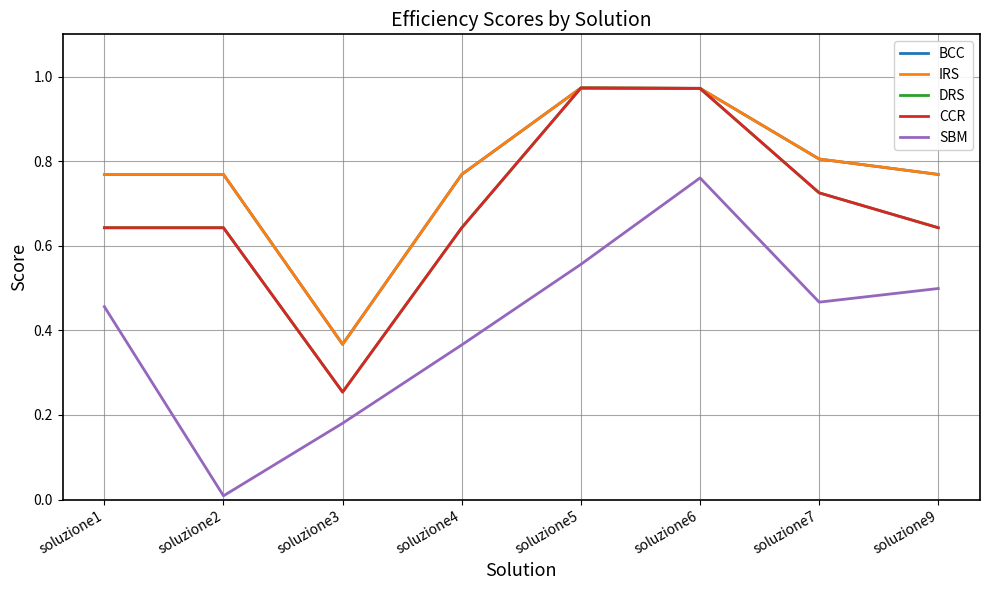

True or false: SBM has more than 0 points higher than both neighbors.

True